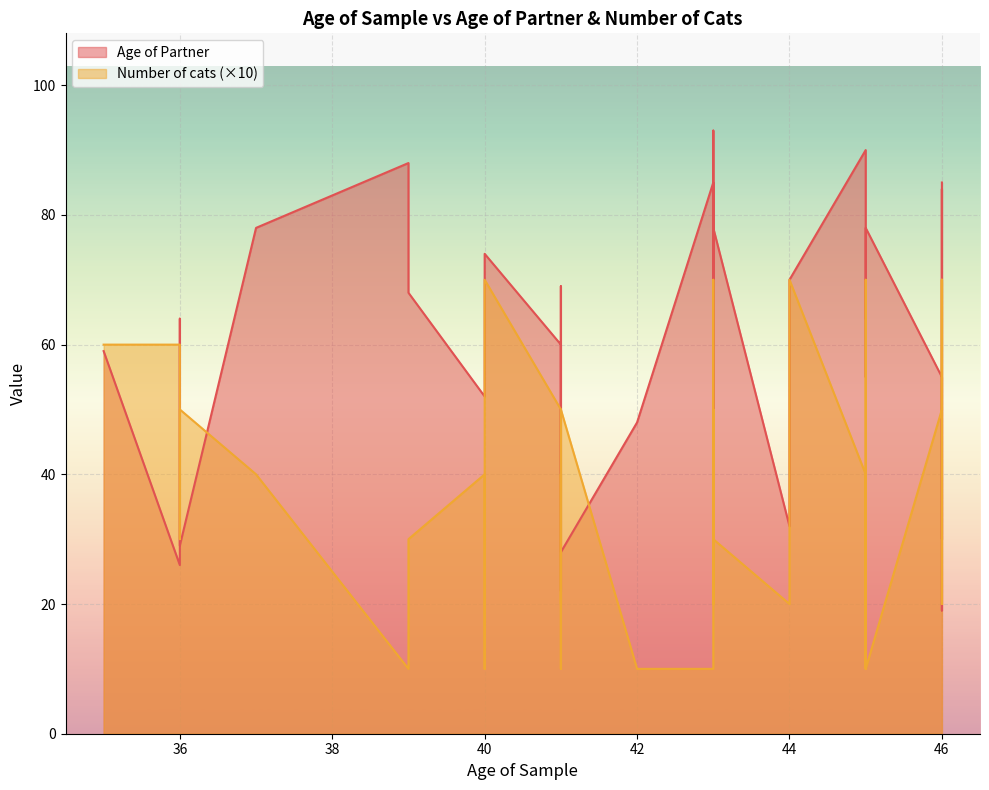

Reading left to right, what are all the values shown in this chart?

Age of Partner: 35=59	36=26	36=64	36=29	37=78	39=88	39=68	40=52	40=54	40=74	41=60	41=54	41=22	41=69	41=28	42=48	43=85	43=36	43=93	43=92	43=69	43=38	43=72	43=60	43=78	44=32	44=70	45=90	45=78	45=60	45=55	45=70	45=64	45=78	46=55	46=30	46=84	46=55	46=19	46=85
Number of cats: 35=60	36=60	36=30	36=50	37=40	39=10	39=30	40=40	40=10	40=70	41=50	41=20	41=40	41=10	41=50	42=10	43=10	43=10	43=20	43=40	43=20	43=70	43=40	43=50	43=30	44=20	44=70	45=40	45=10	45=20	45=20	45=20	45=70	45=10	46=50	46=70	46=20	46=50	46=70	46=30